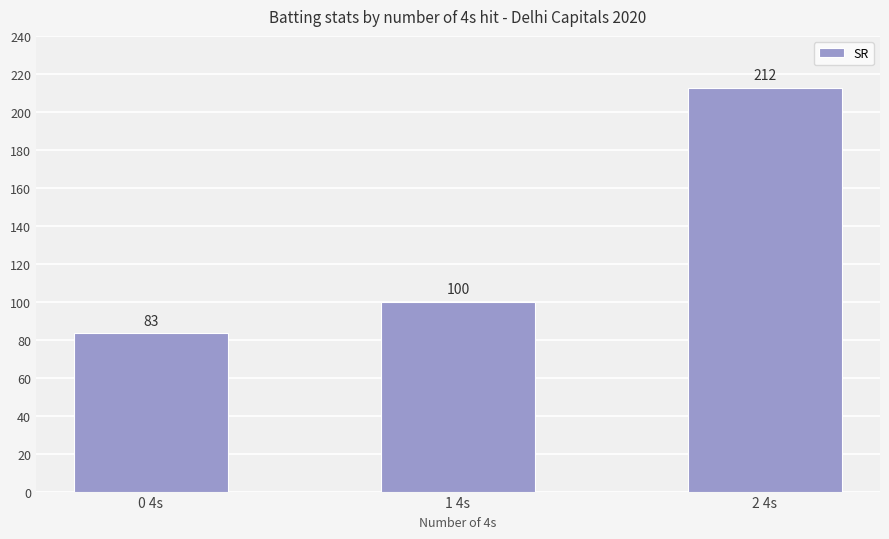

Where is the data nearest to the value 147?

1 4s